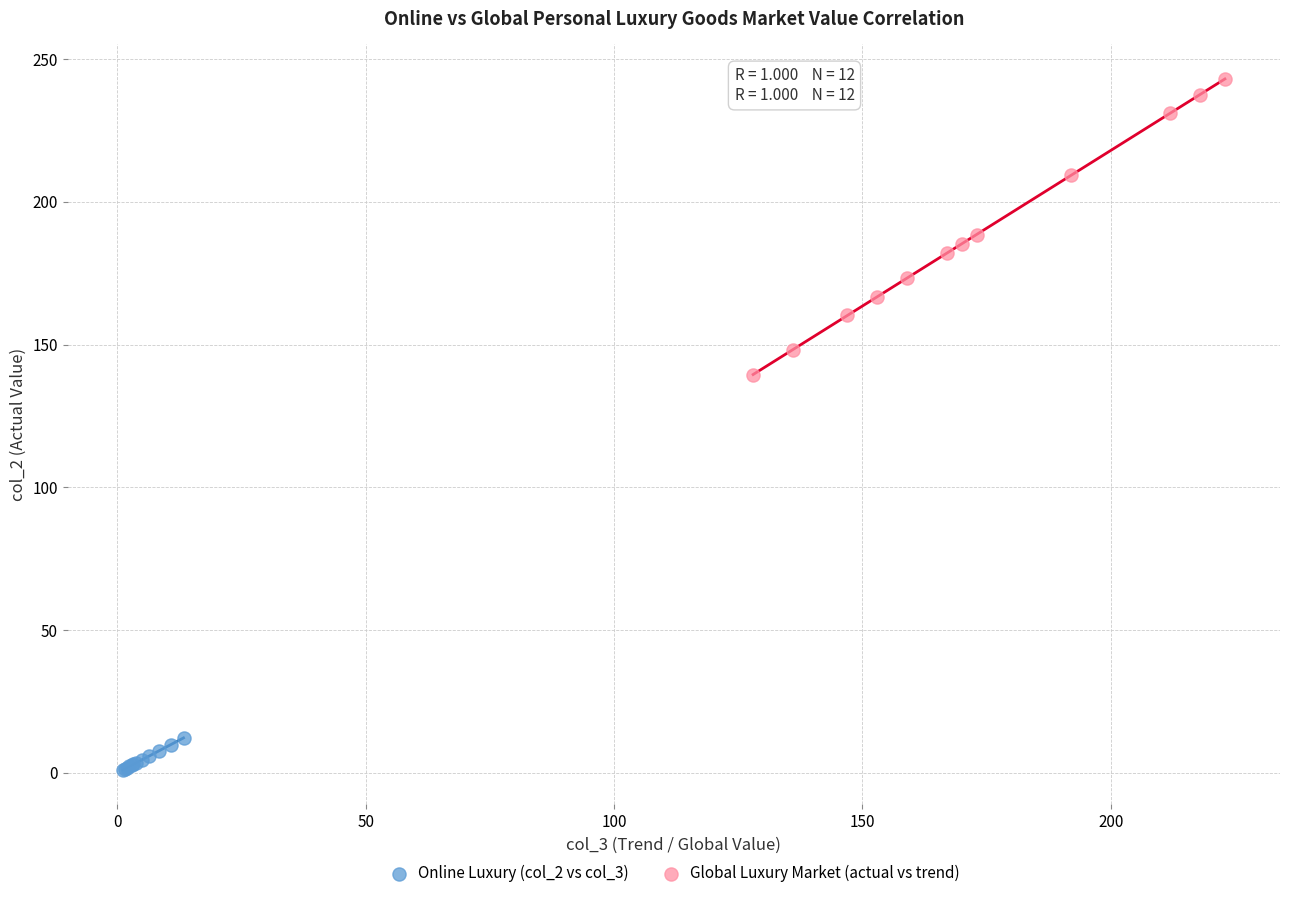

Which series reaches the minimum Y coordinate?

Online Luxury (col_2 vs col_3)